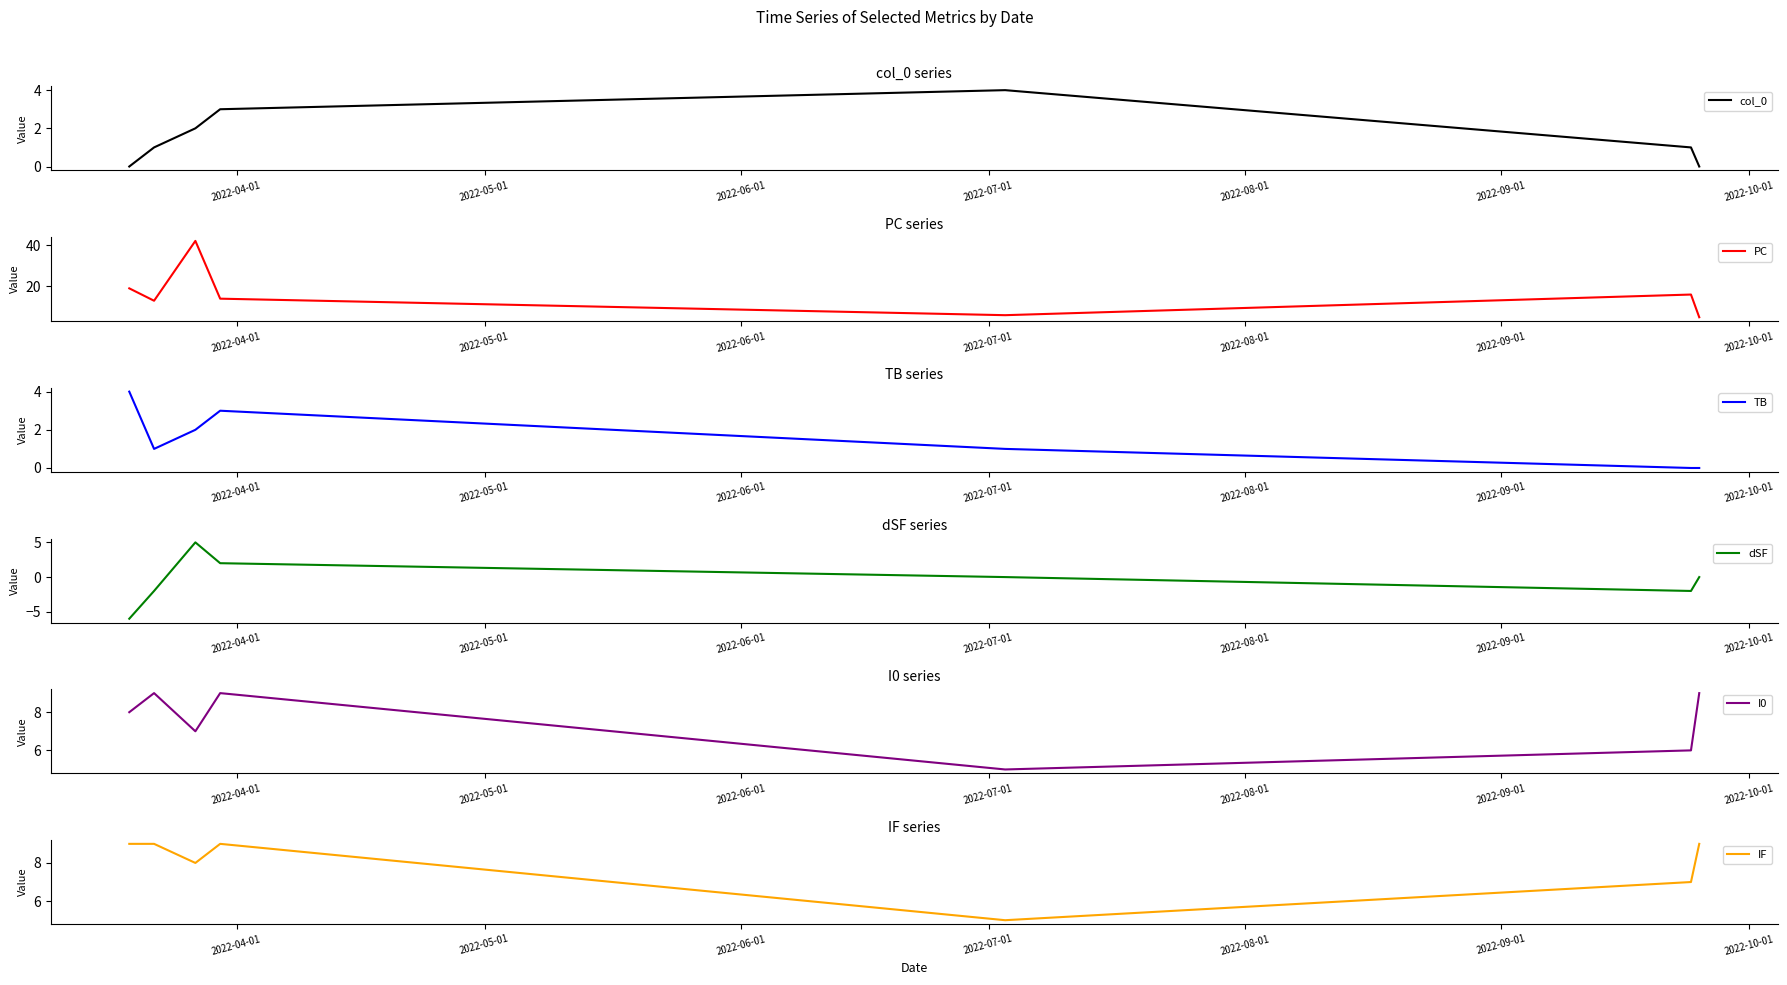

How many lines are shown in the chart?

6